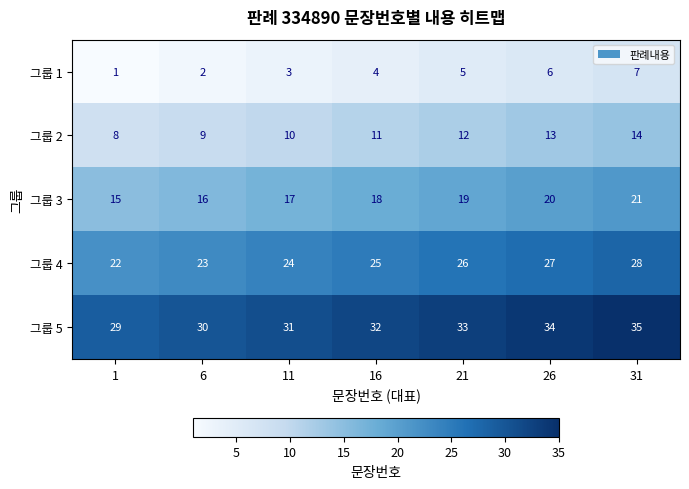

Rank the series by their average value, from highest to lowest.

그룹 5, 그룹 4, 그룹 3, 그룹 2, 그룹 1